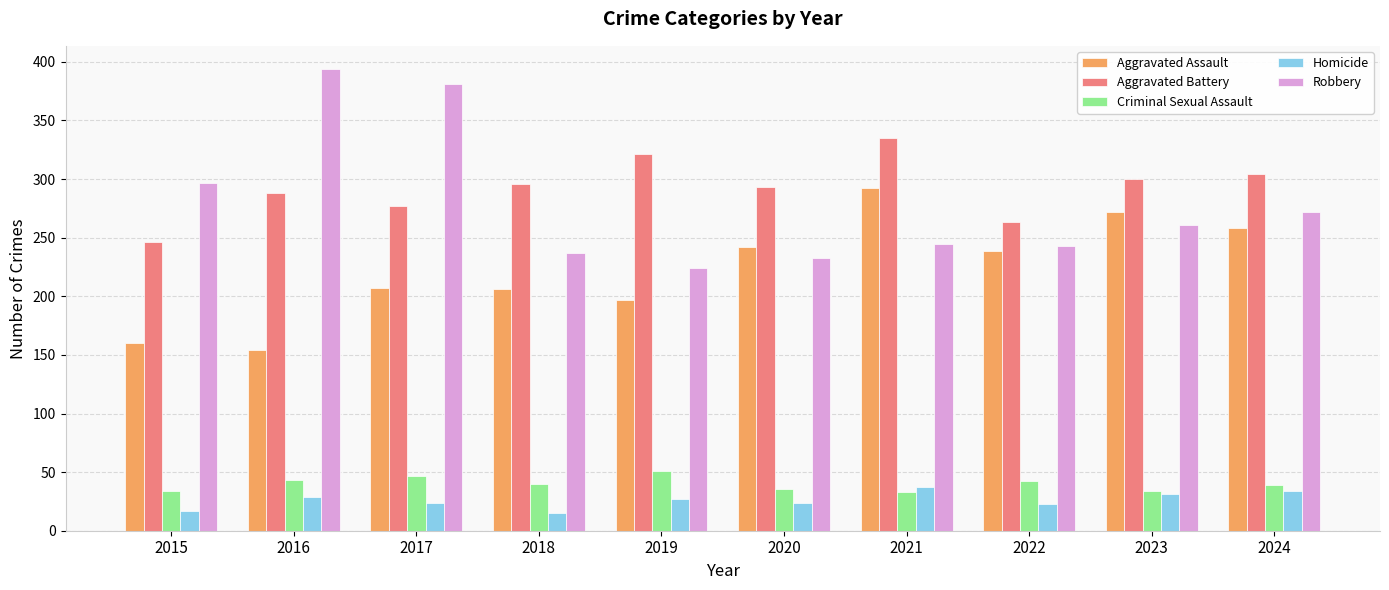

How many categories are shown in the chart?

10